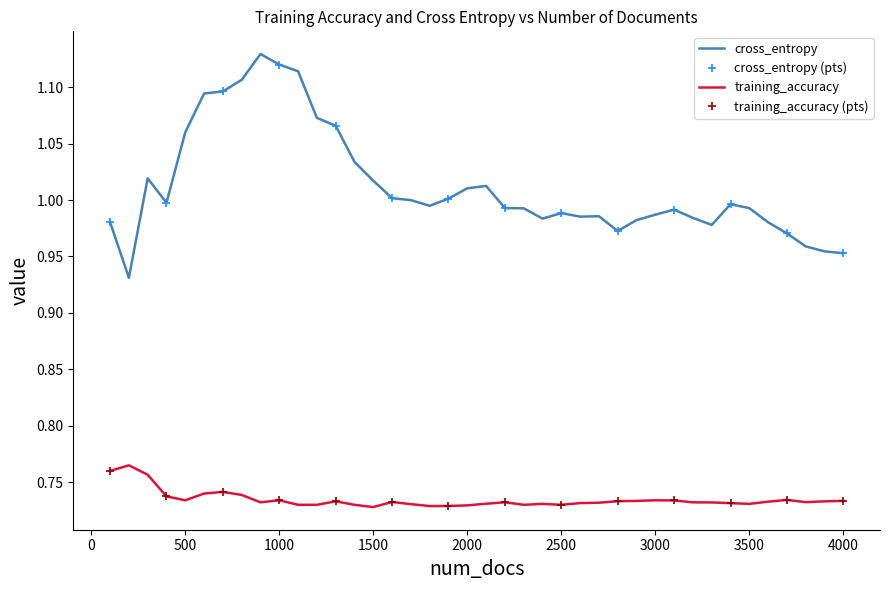

Is it true that training_accuracy equals 1.2 at 1500?

False